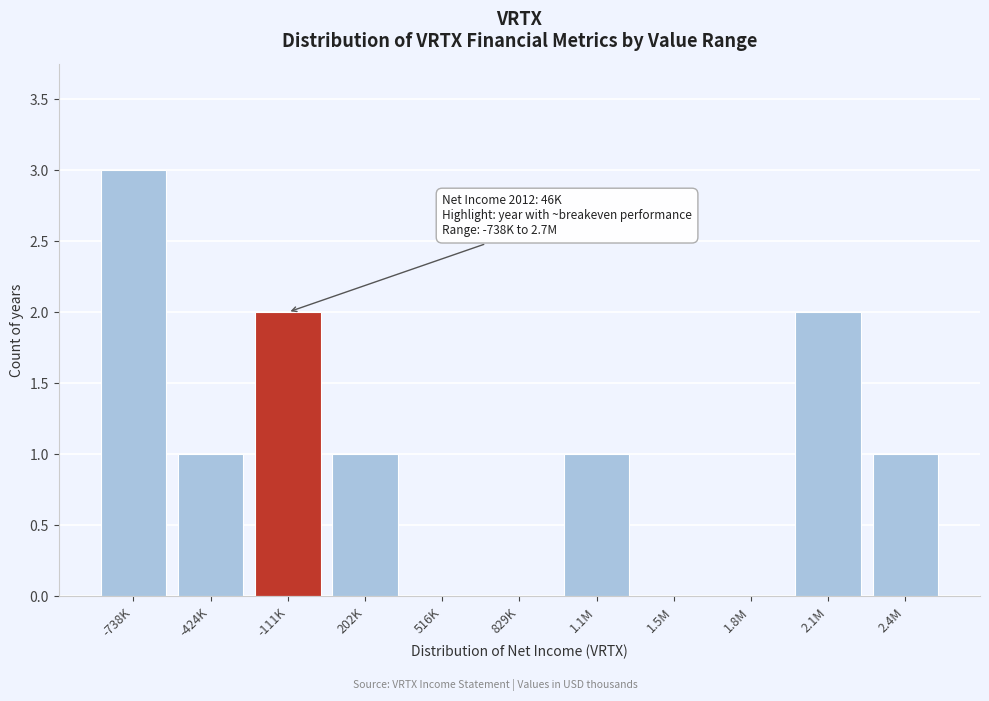

Reading left to right, what are all the values shown in this chart?

-738K=3	-424K=1	-111K=2	202K=1	516K=0	829K=0	1.1M=1	1.5M=0	1.8M=0	2.1M=2	2.4M=1